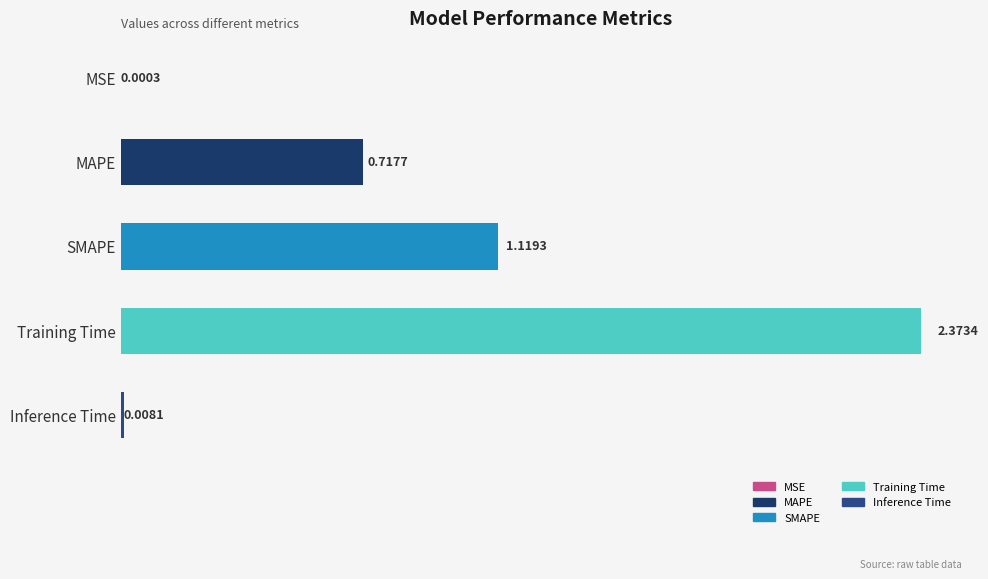

Are the bars horizontal?

Yes